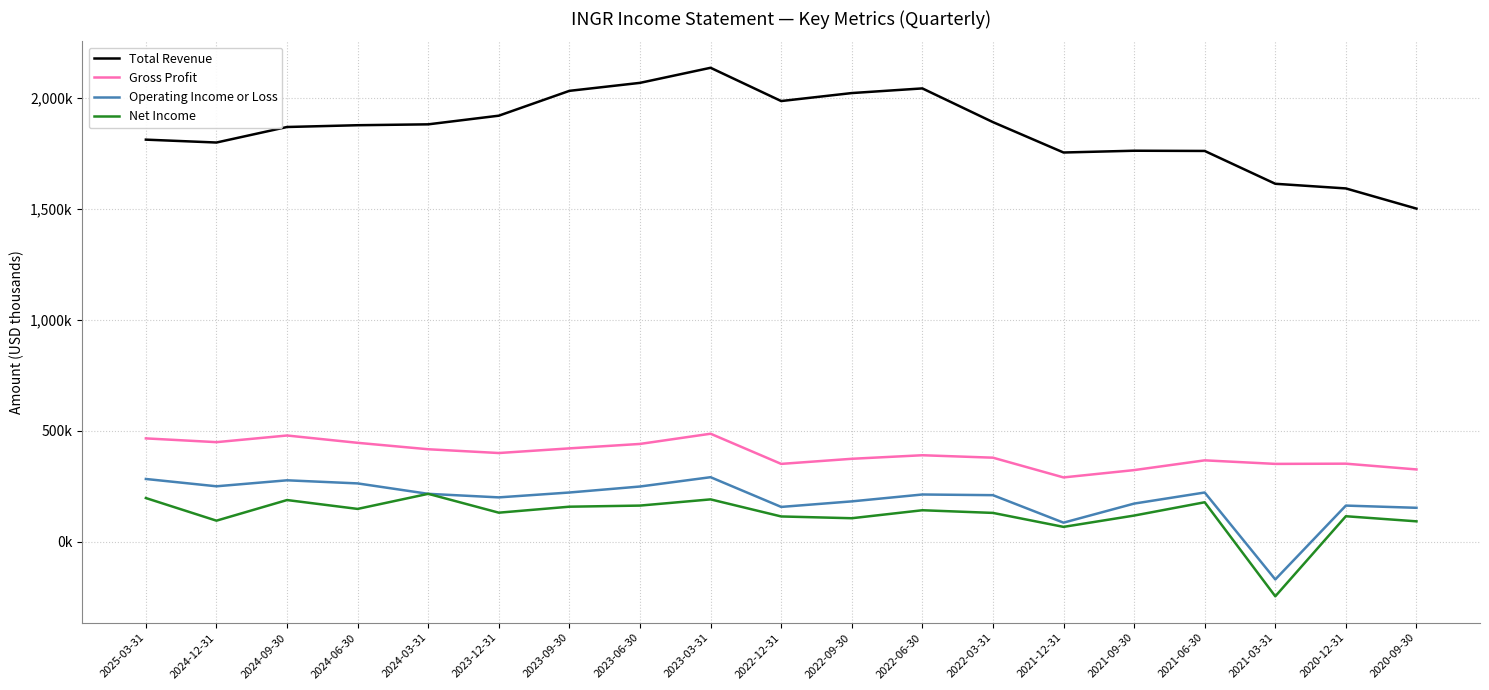

How many data points in Total Revenue are above 1878000?

9